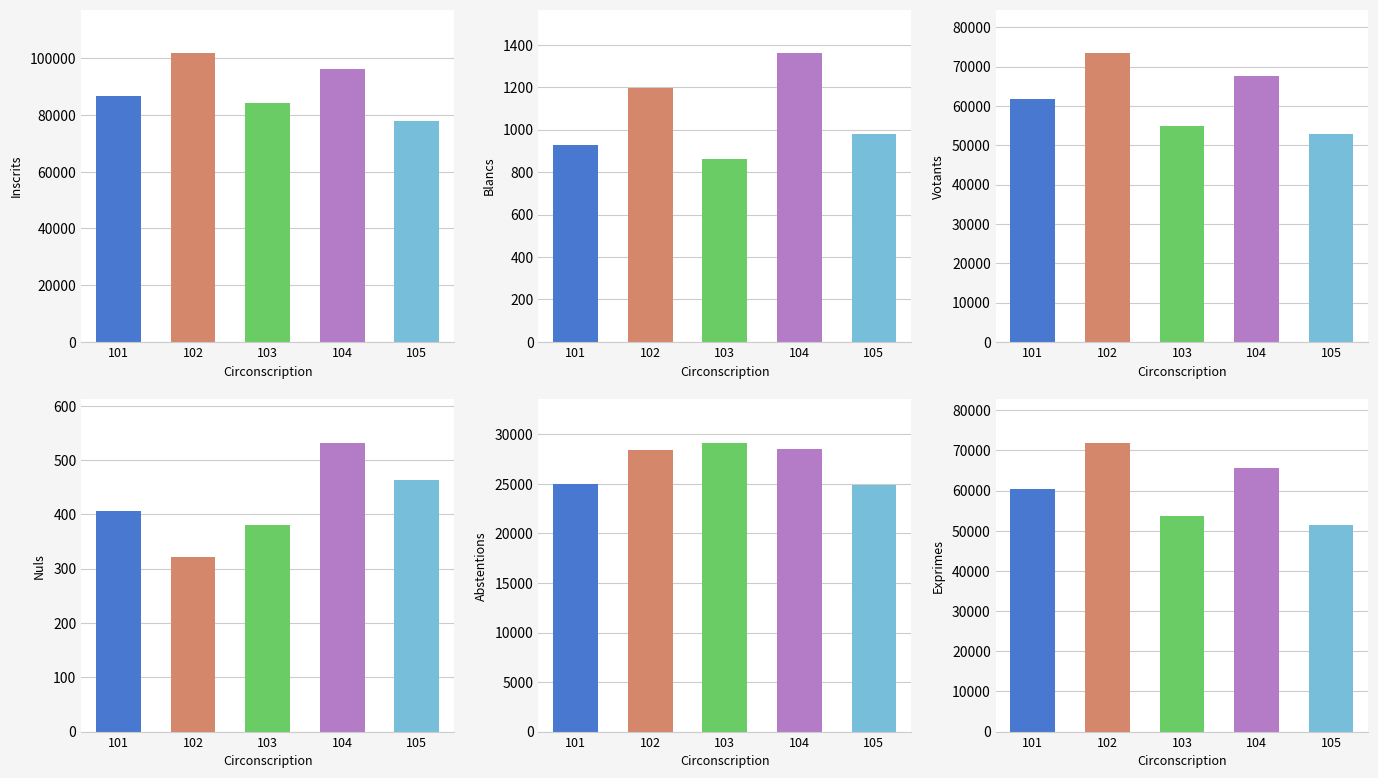

What is the value of the Nuls bar at the 5th from the left?

463